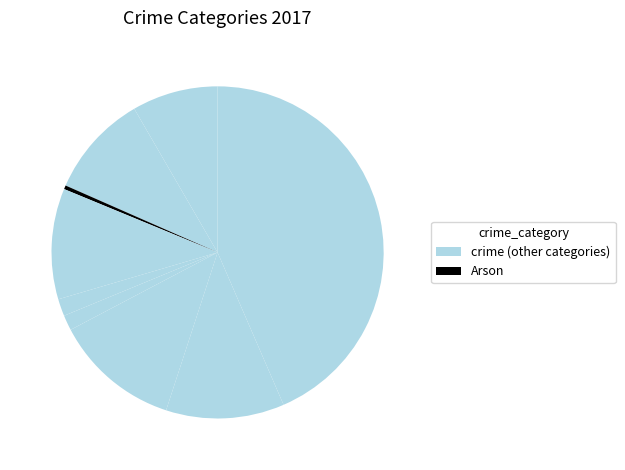

What is the smallest slice in the pie chart?

Arson